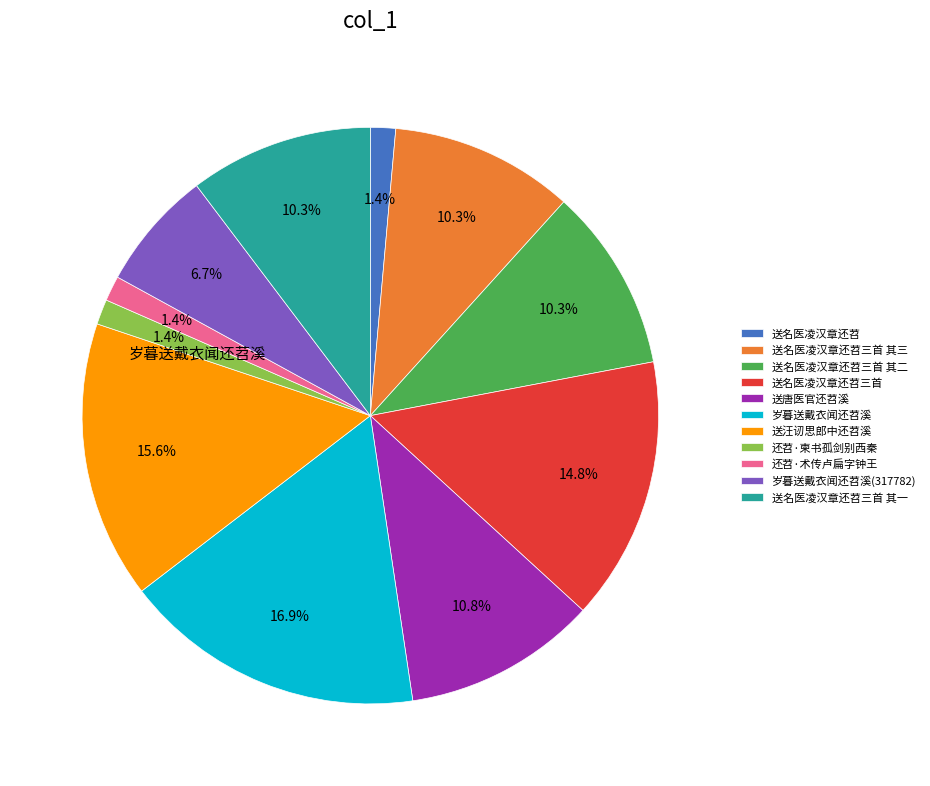

What portion of the pie excludes 还苕·柬书孤剑别西秦?

98.6%